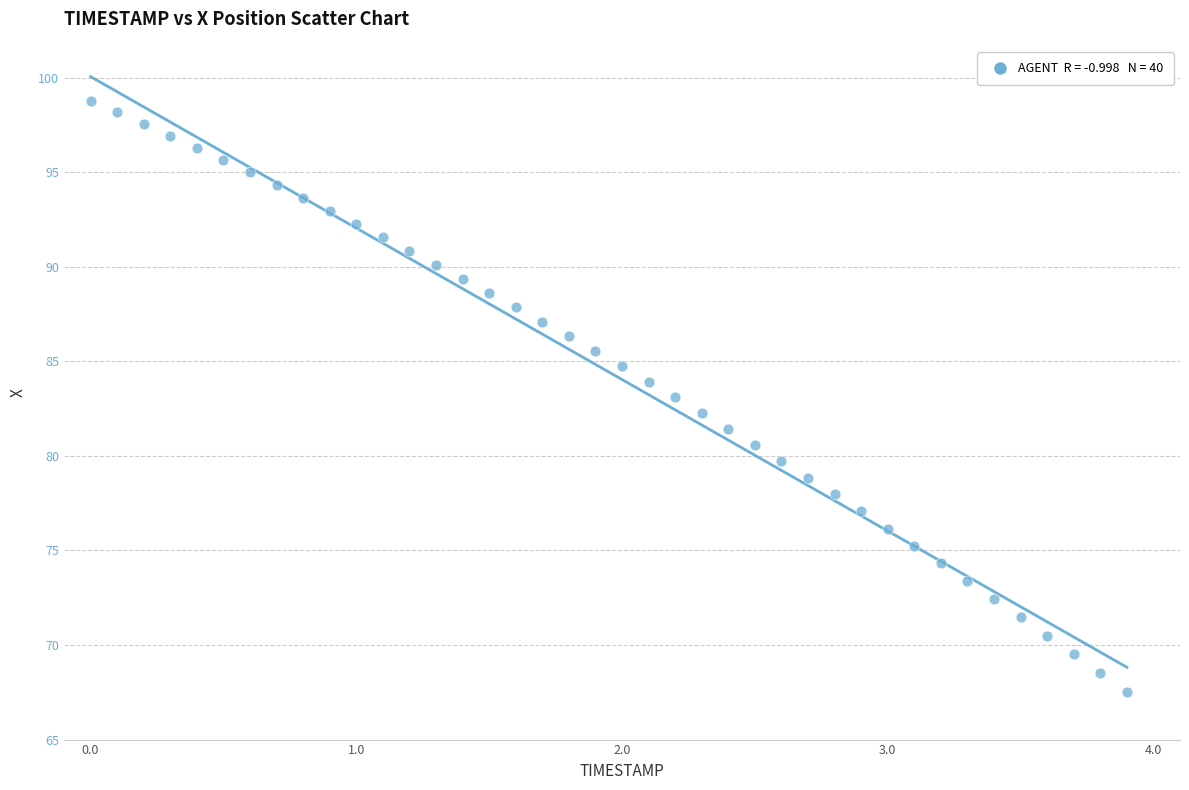

What is the range of Y values (max minus min)?

31.2